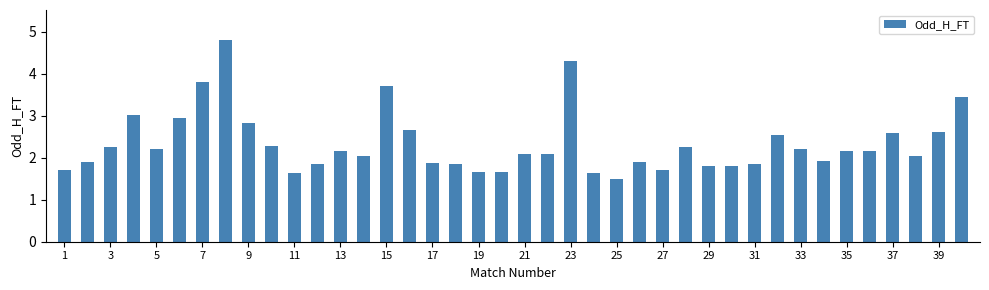

What is the value of the 13th bar from the left?

2.2